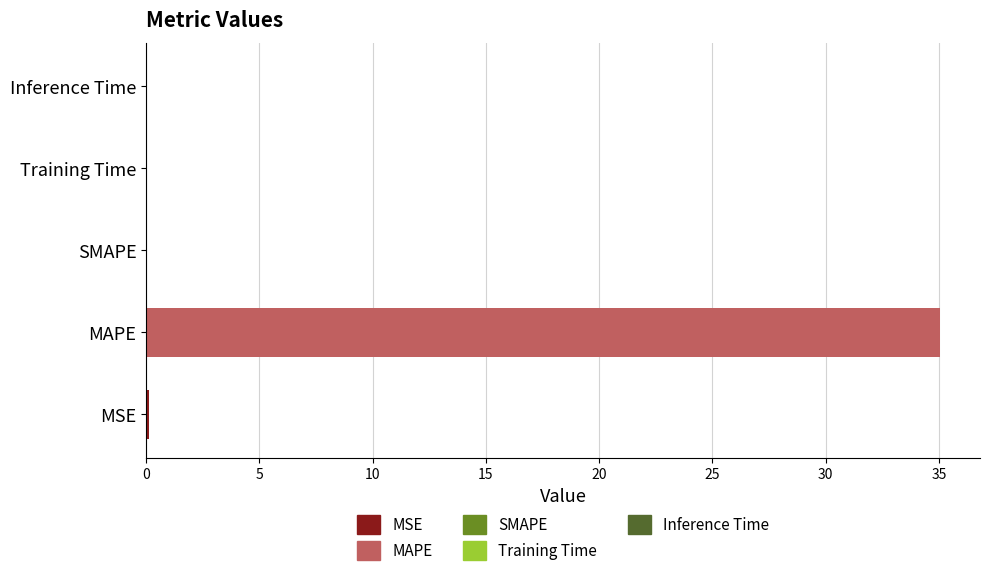

What is the change in value from MAPE to SMAPE?

-35.1